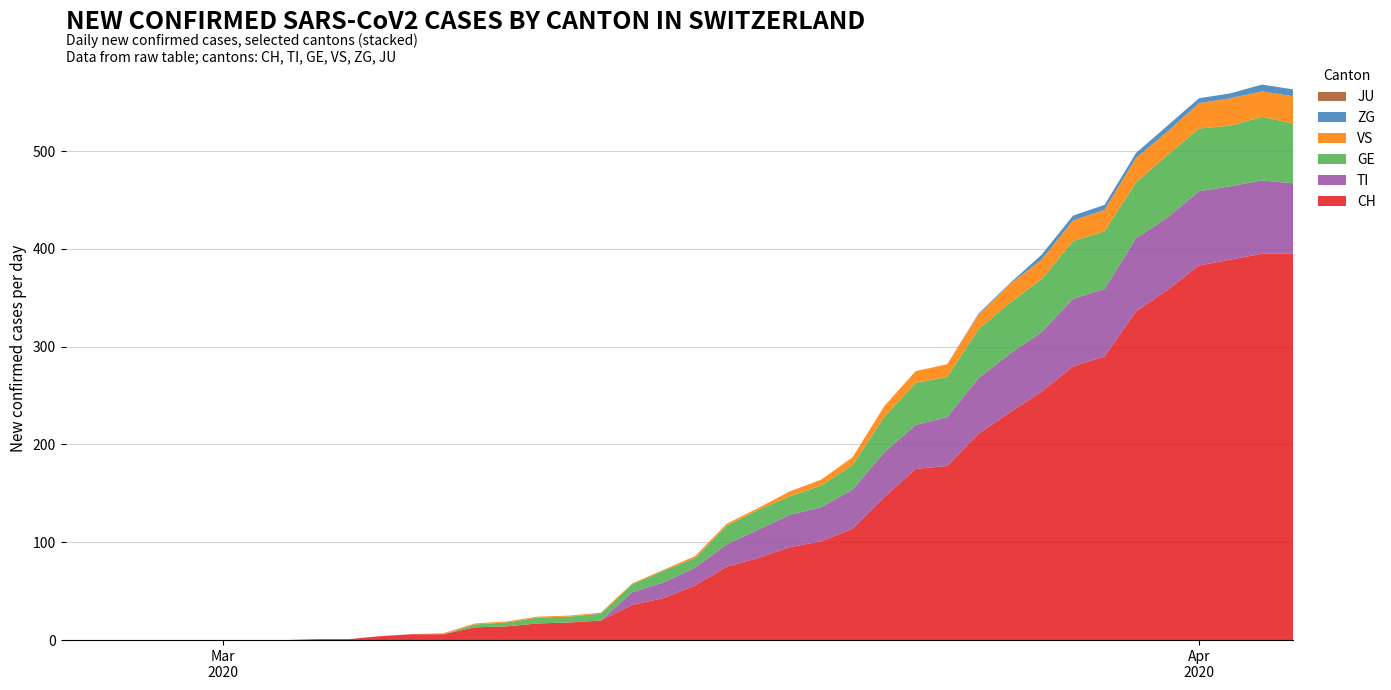

Reading left to right, list all the values displayed in this chart.

CH: 0=0	1=0	2=0	3=0	4=0	5=0	6=0	7=0	8=1	9=1	10=4	11=6	12=6	13=13	14=14	15=17	16=18	17=20	18=36	19=43	20=56	21=75	22=84	23=95	24=101	25=114	26=146	27=175	28=178	29=211	30=233	31=254	32=280	33=290	34=336	35=358	36=383	37=389	38=395	39=395
TI: 0=0	1=0	2=0	3=0	4=0	5=0	6=0	7=0	8=0	9=0	10=0	11=0	12=0	13=0	14=0	15=0	16=0	17=0	18=13	19=16	20=18	21=23	22=29	23=33	24=35	25=40	26=46	27=45	28=50	29=57	30=60	31=61	32=69	33=69	34=75	35=74	36=76	37=75	38=75	39=72
GE: 0=0	1=0	2=0	3=0	4=0	5=0	6=0	7=0	8=0	9=0	10=0	11=0	12=0	13=3	14=4	15=6	16=6	17=7	18=8	19=12	20=10	21=19	22=20	23=19	24=22	25=25	26=36	27=43	28=41	29=50	30=52	31=54	32=59	33=59	34=57	35=64	36=64	37=62	38=65	39=61
JU: 0=0	1=0	2=0	3=0	4=0	5=0	6=0	7=0	8=0	9=0	10=0	11=0	12=0	13=0	14=0	15=0	16=0	17=0	18=0	19=0	20=0	21=0	22=0	23=0	24=0	25=0	26=0	27=0	28=0	29=0	30=0	31=0	32=0	33=0	34=0	35=0	36=0	37=0	38=0	39=0
VS: 0=0	1=0	2=0	3=0	4=0	5=0	6=0	7=0	8=0	9=0	10=0	11=0	12=1	13=1	14=1	15=1	16=1	17=1	18=1	19=1	20=2	21=2	22=2	23=5	24=6	25=8	26=11	27=12	28=13	29=15	30=19	31=20	32=21	33=22	34=25	35=24	36=26	37=28	38=26	39=28
ZG: 0=0	1=0	2=0	3=0	4=0	5=0	6=0	7=0	8=0	9=0	10=0	11=0	12=0	13=0	14=0	15=0	16=0	17=0	18=0	19=0	20=0	21=0	22=0	23=0	24=0	25=0	26=0	27=0	28=0	29=1	30=1	31=5	32=5	33=5	34=5	35=6	36=5	37=5	38=7	39=7